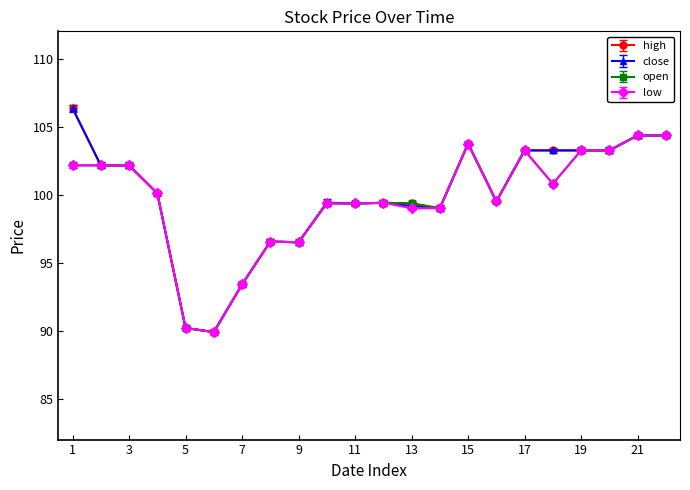

At how many categories does at least one series exceed 89?

22